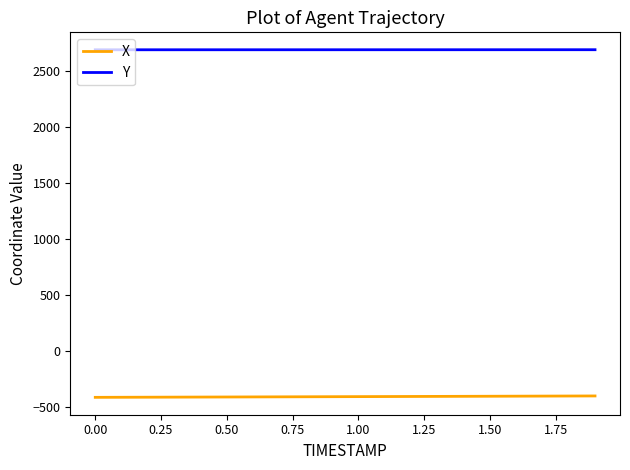

Rank the series by their average value, from highest to lowest.

Y, X